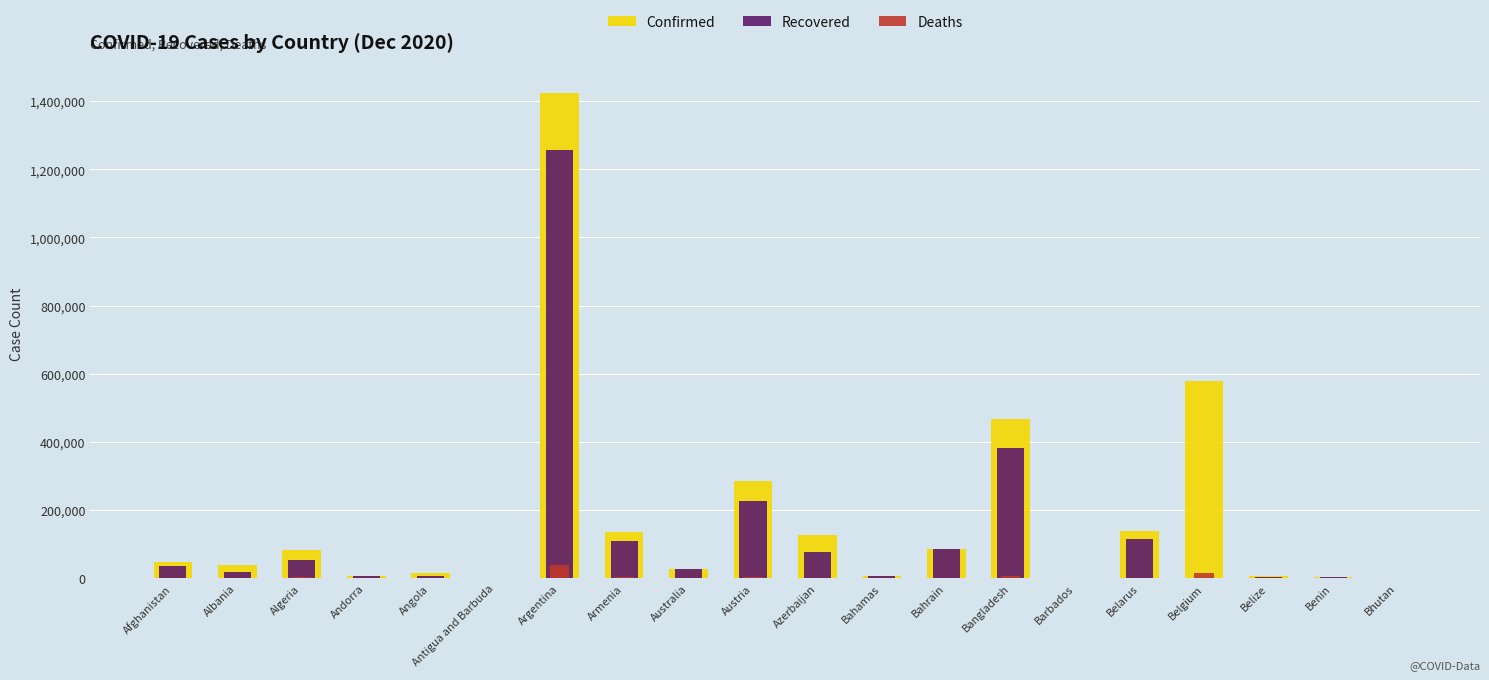

What is the label of the 6th bar from the left?

Antigua and Barbuda